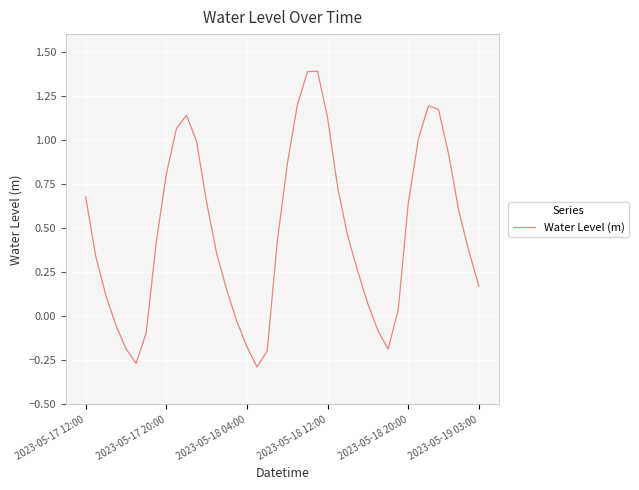

True or false: the data has more than 1 interior local peaks.

True